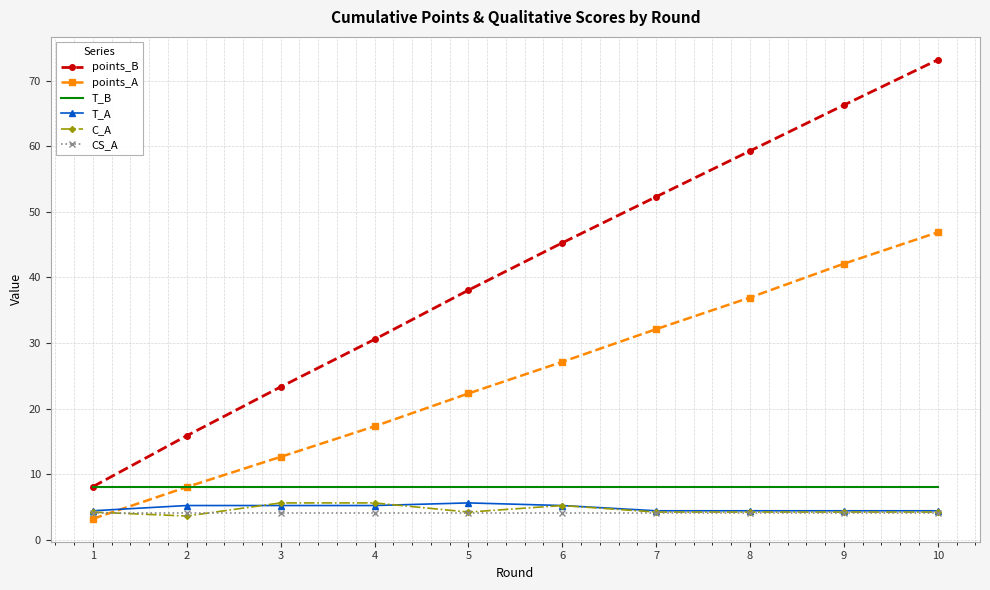

Between which two adjacent categories do points_A and C_A first intersect?

1 and 2